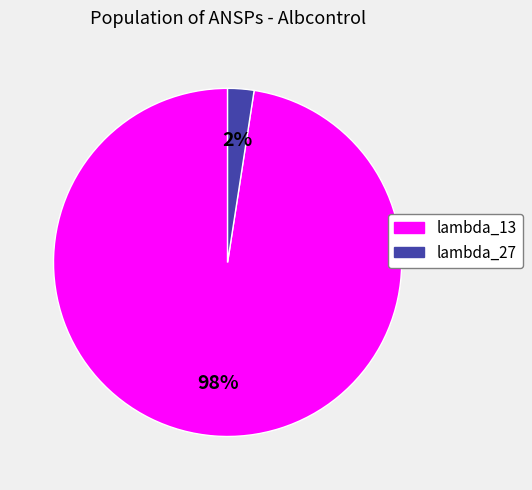

Count the number of slices in the pie.

2